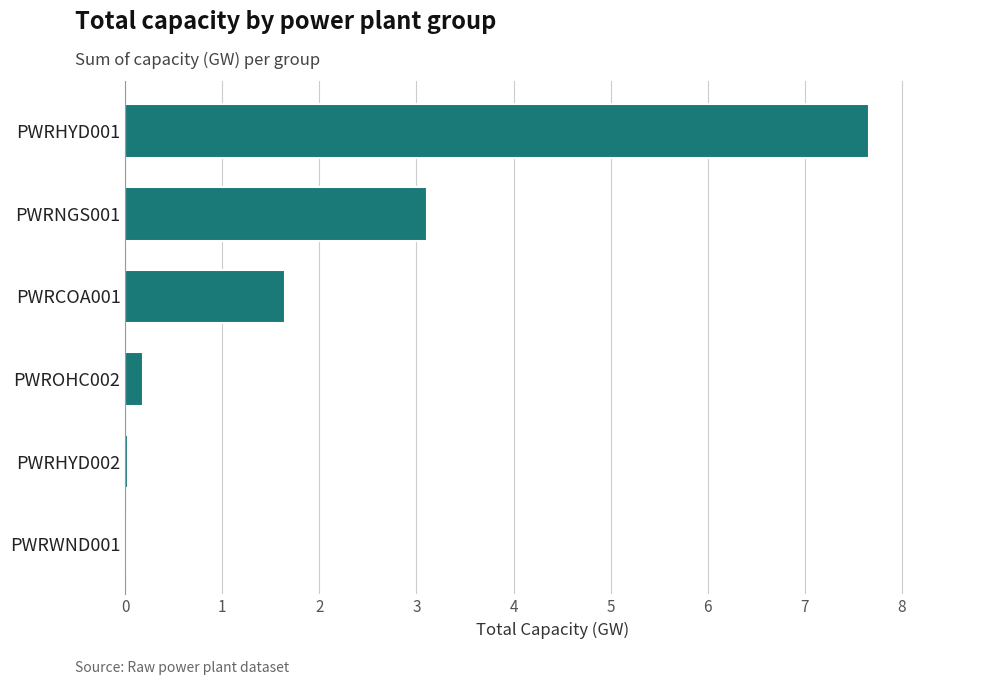

What is the maximum value shown in the chart?

7.7